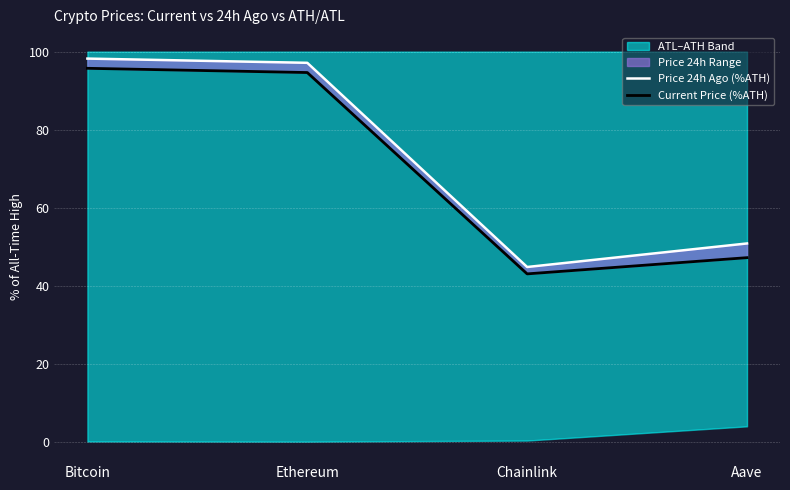

The value of Current Price (%ATH) at Ethereum is 94.6. True or false?

True